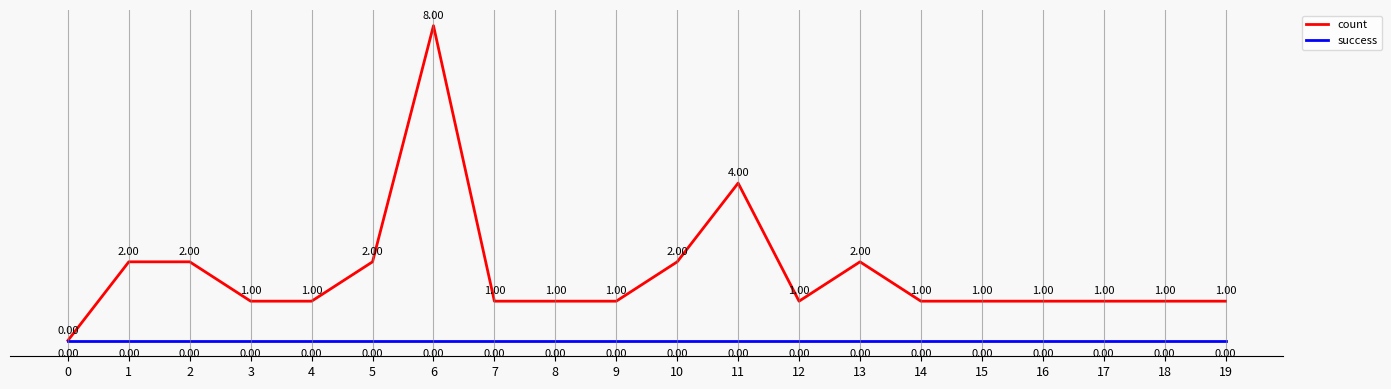

How many distinct data groups are displayed?

2